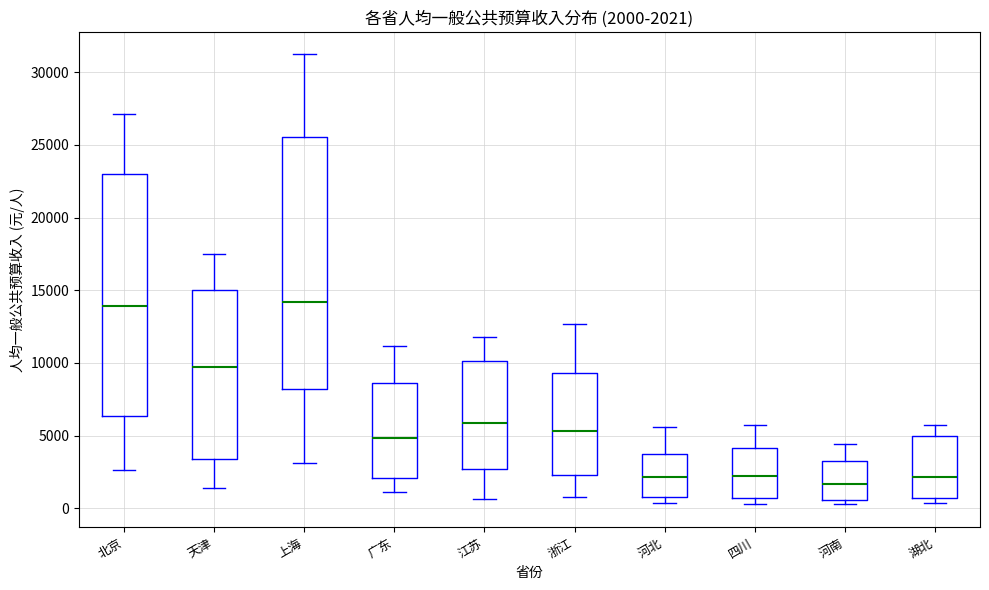

Comparing the boxes themselves (not the whiskers), which one is the tallest?

上海